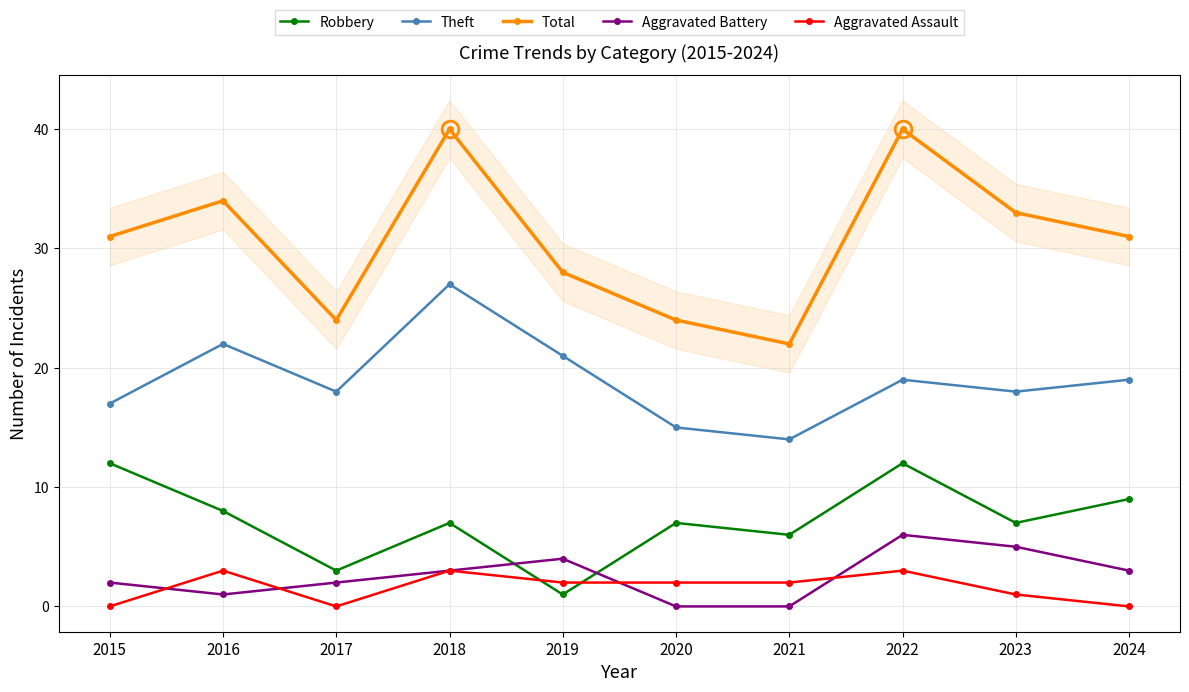

What is the difference between the Total values at 2024 and 2017?

7